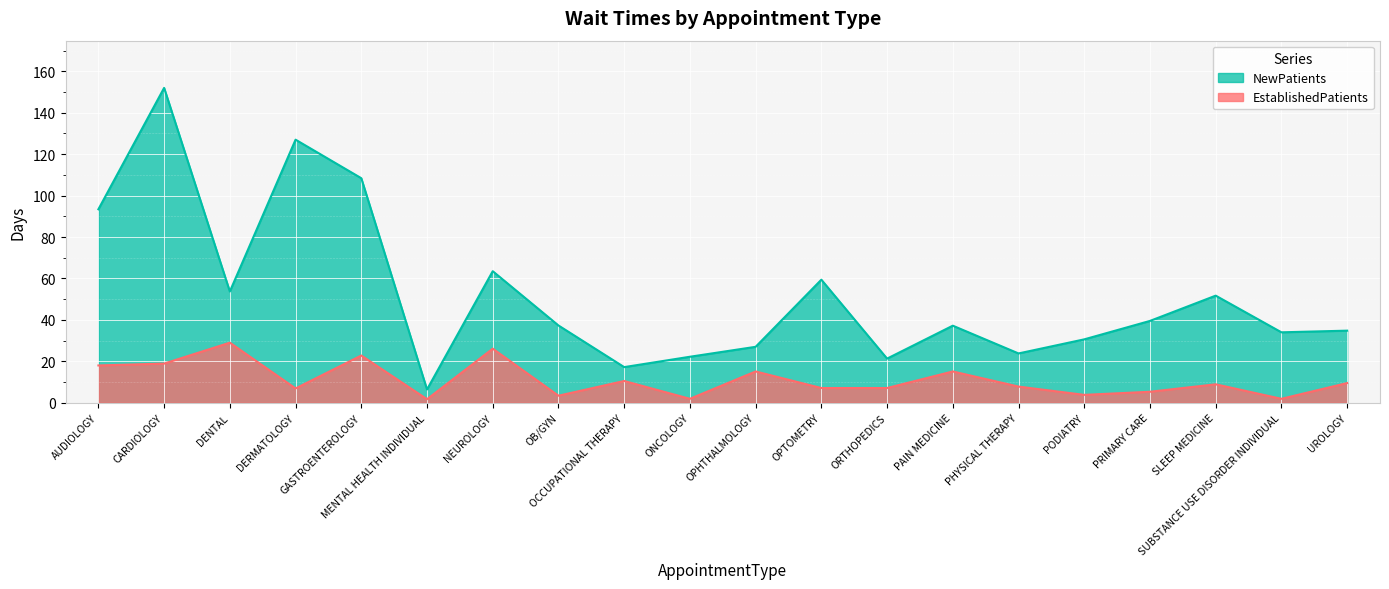

Where is the first local maximum for EstablishedPatients?

DENTAL